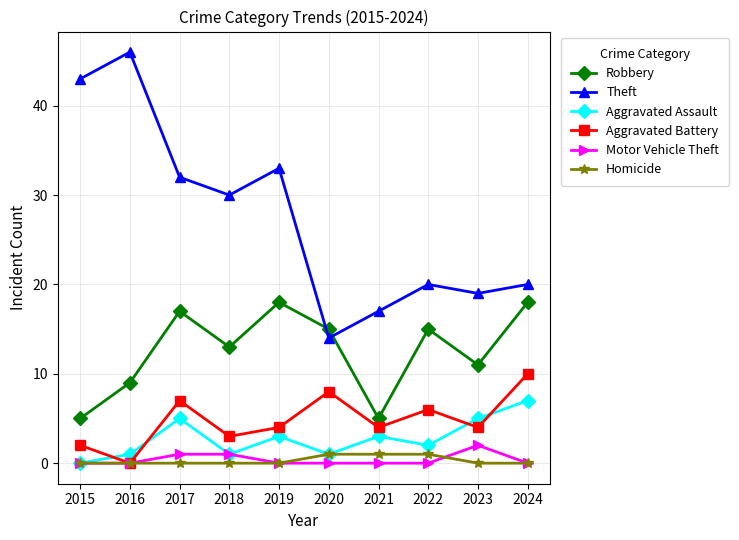

Reading left to right, list all the values displayed in this chart.

Robbery: 5	9	17	13	18	15	5	15	11	18
Theft: 43	46	32	30	33	14	17	20	19	20
Aggravated Assault: 0	1	5	1	3	1	3	2	5	7
Aggravated Battery: 2	0	7	3	4	8	4	6	4	10
Motor Vehicle Theft: 0	0	1	1	0	0	0	0	2	0
Homicide: 0	0	0	0	0	1	1	1	0	0